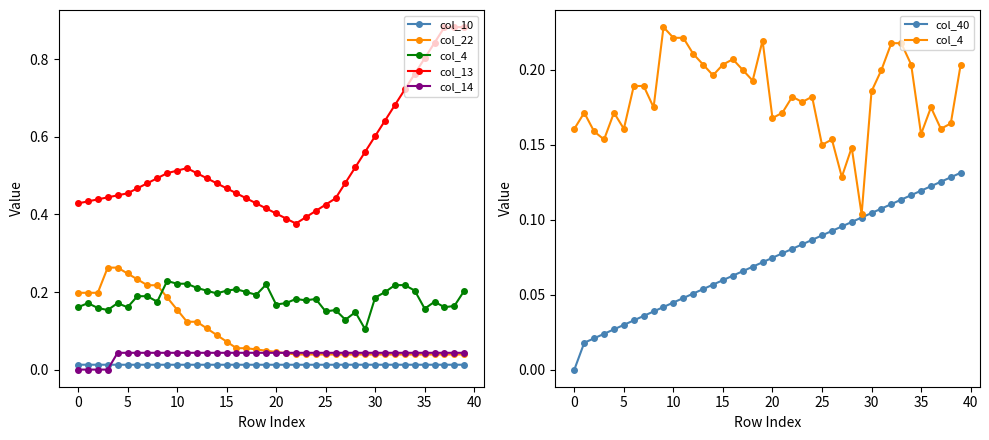

How many positive values does the col_40 series have?

39